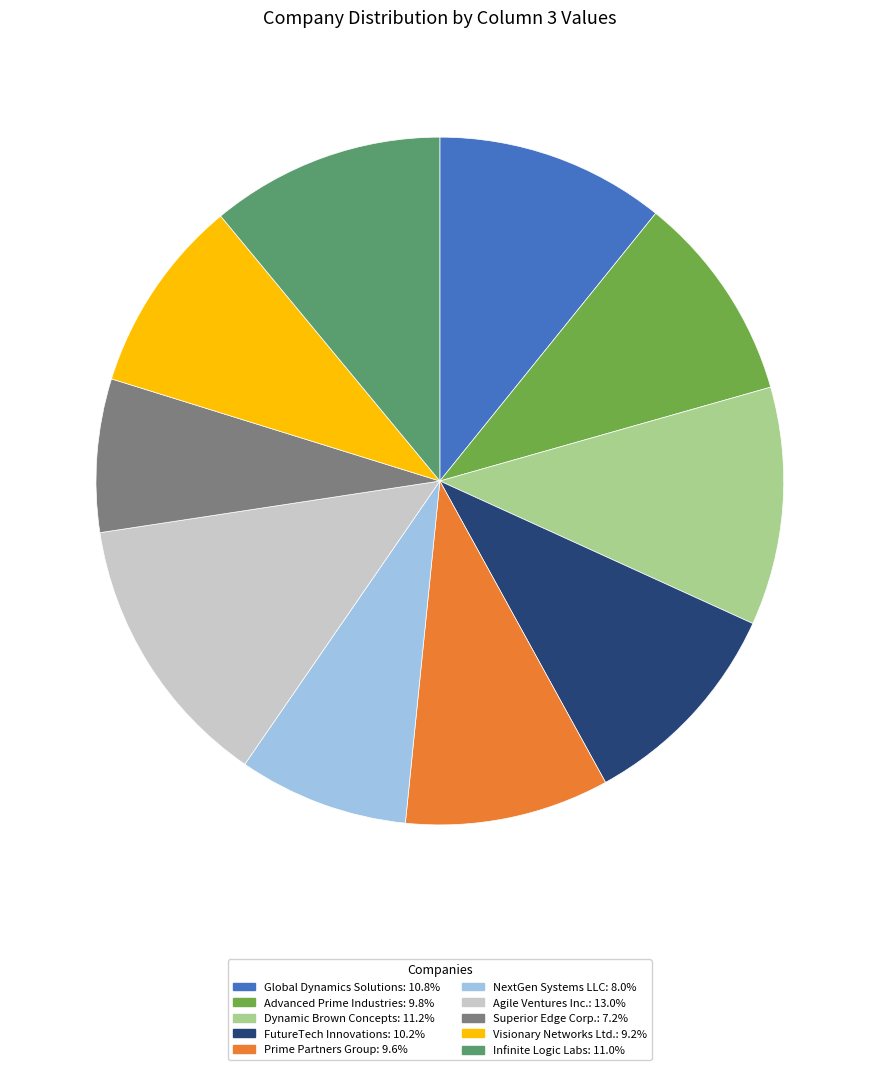

Does NextGen Systems LLC account for over 50% of the chart?

No